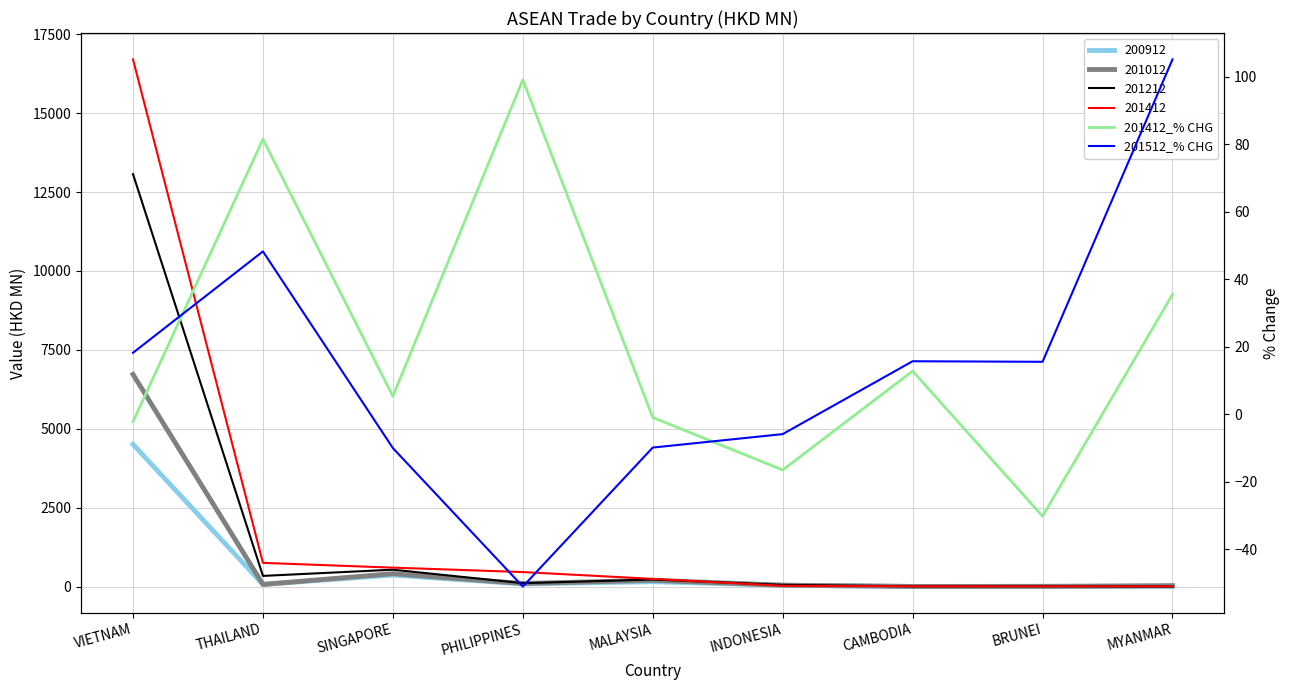

At which label does 201412_% CHG first exceed 5?

THAILAND